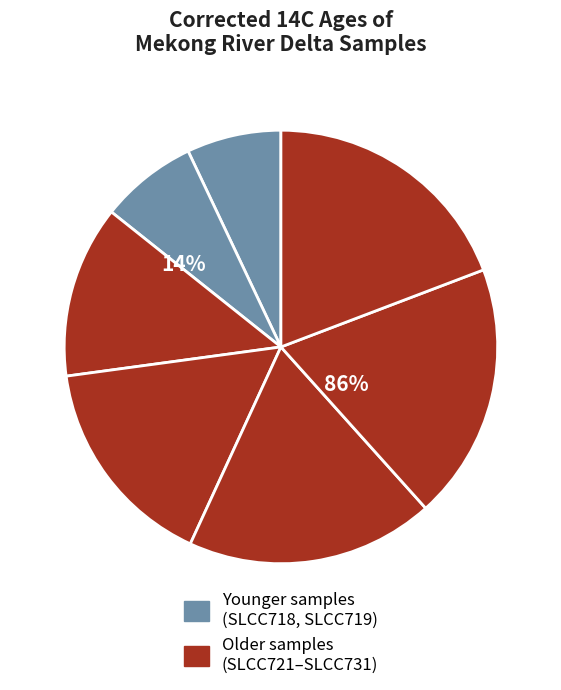

What is the smallest slice in the pie chart?

SLCC718